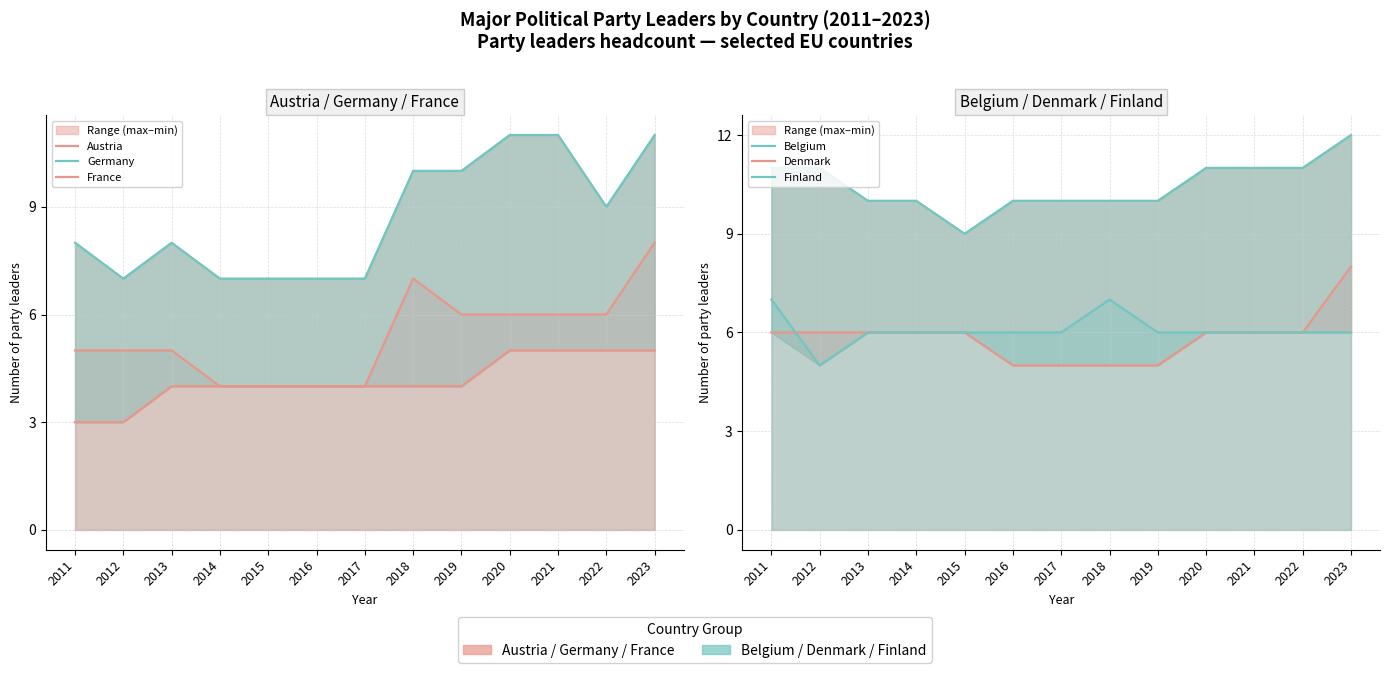

At how many categories does at least one series exceed 7?

13